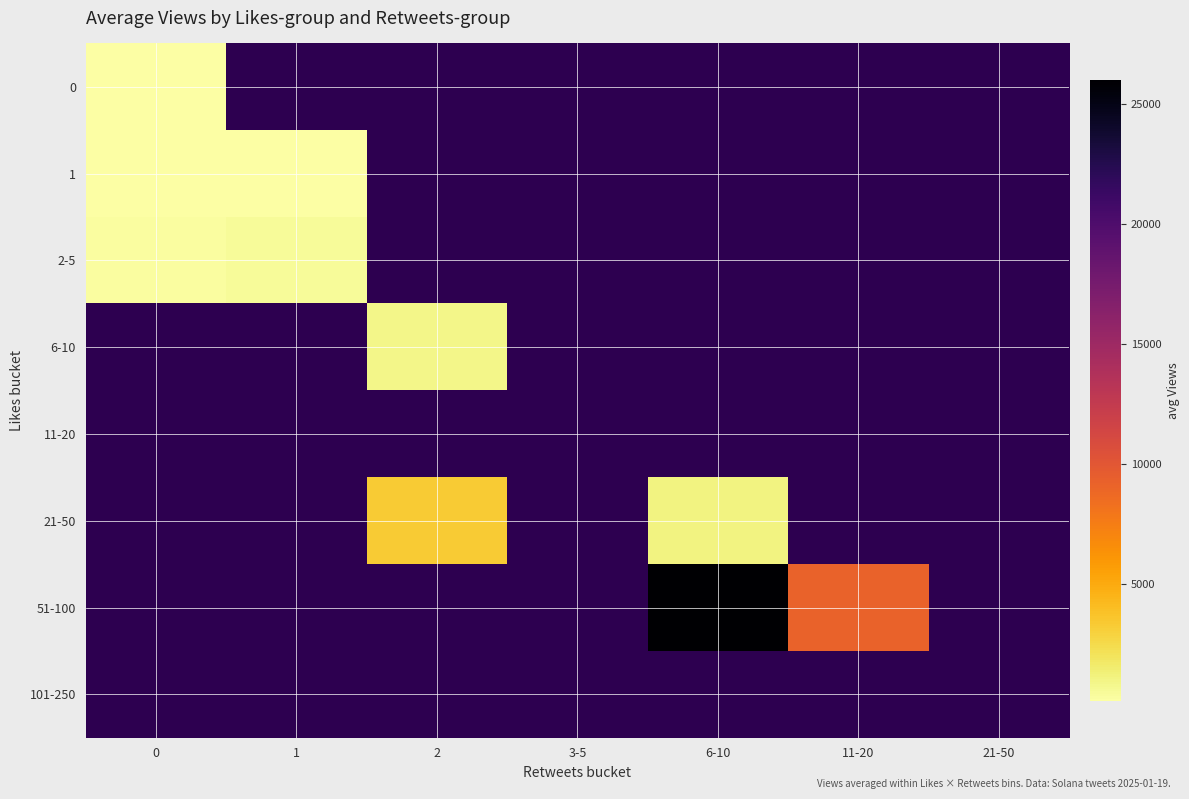

Which category has the highest value in the 2-5 series?

1